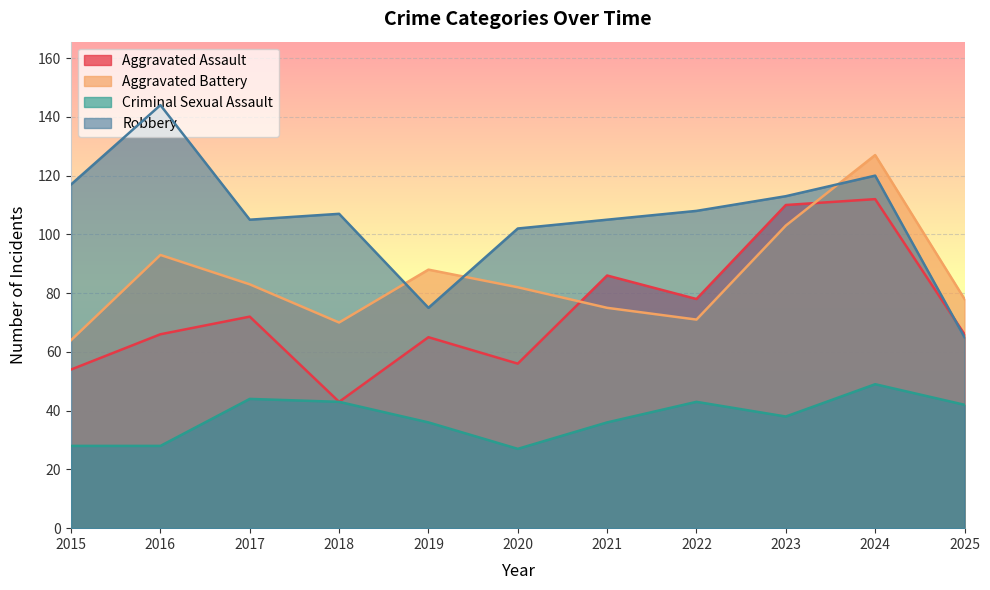

What is the difference between the Robbery values at 2023 and 2024?

7